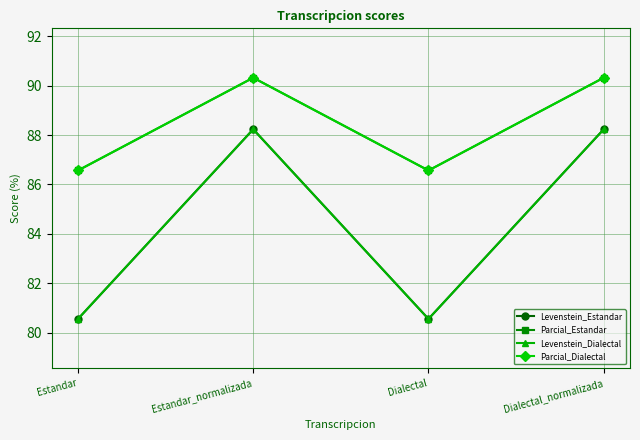

What is the label of the 3rd point from the left?

Dialectal